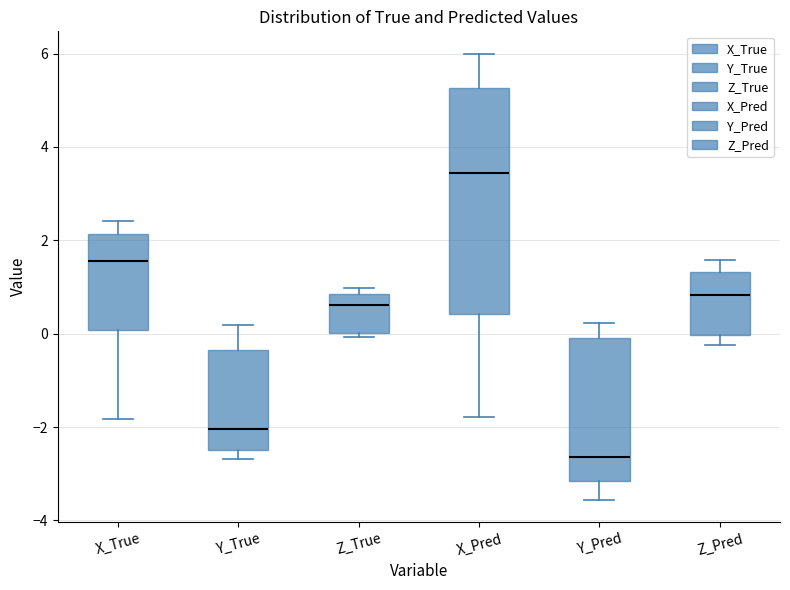

Reading left to right, read every box against the y-axis: the position of its median line, the range the box covers, and the ends of its whiskers. The values are not printed on the chart, so give them approximately, as read against the axis.

X_True: median 1.6, box 0.0 to 2.2, whiskers -1.8 to 2.4
Y_True: median -2.0, box -2.4 to -0.4, whiskers -2.6 to 0.2
Z_True: median 0.6, box 0.0 to 0.8, whiskers 0.0 (just below the box's lower edge) to 1.0
X_Pred: median 3.4, box 0.4 to 5.2, whiskers -1.8 to 6.0
Y_Pred: median -2.6, box -3.2 to 0.0, whiskers -3.6 to 0.2
Z_Pred: median 0.8, box 0.0 to 1.4, whiskers -0.2 to 1.6